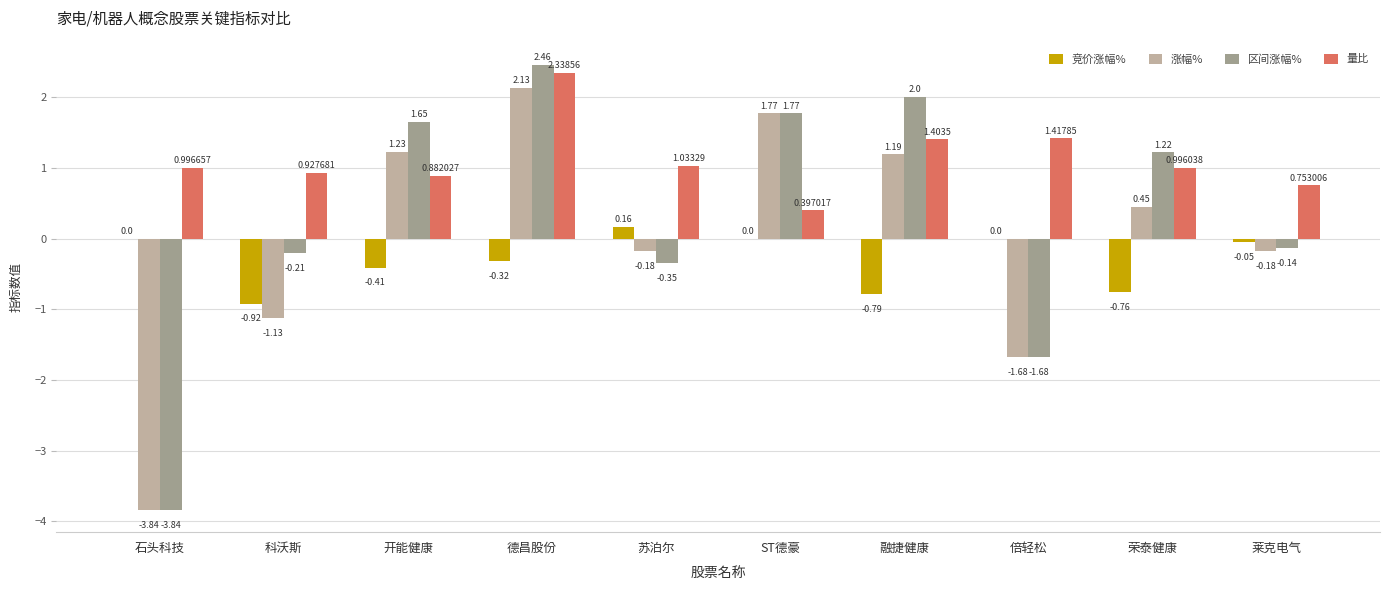

How many distinct data groups are displayed?

4